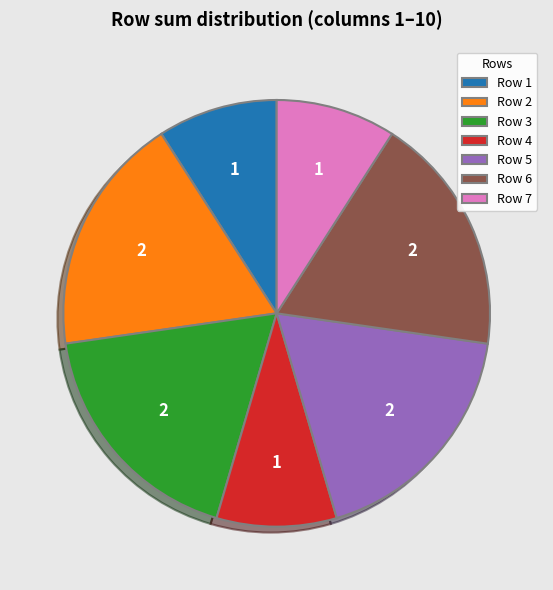

Between Row 4 and Row 6, which is larger?

Row 6